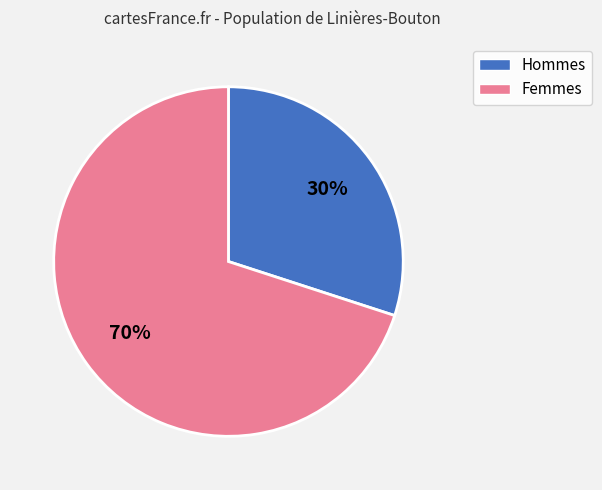

Does any single category account for the majority?

Yes